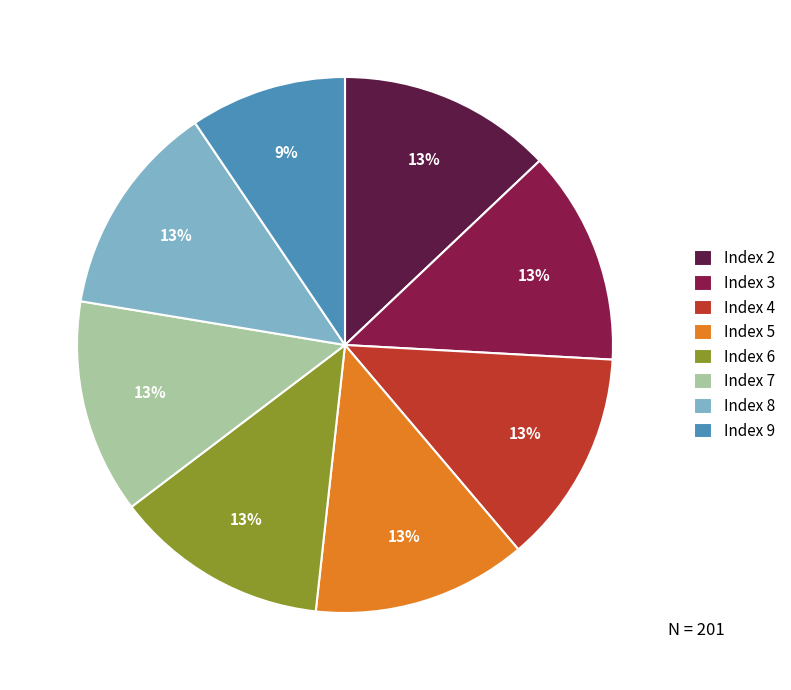

Is there a majority slice in this chart?

No